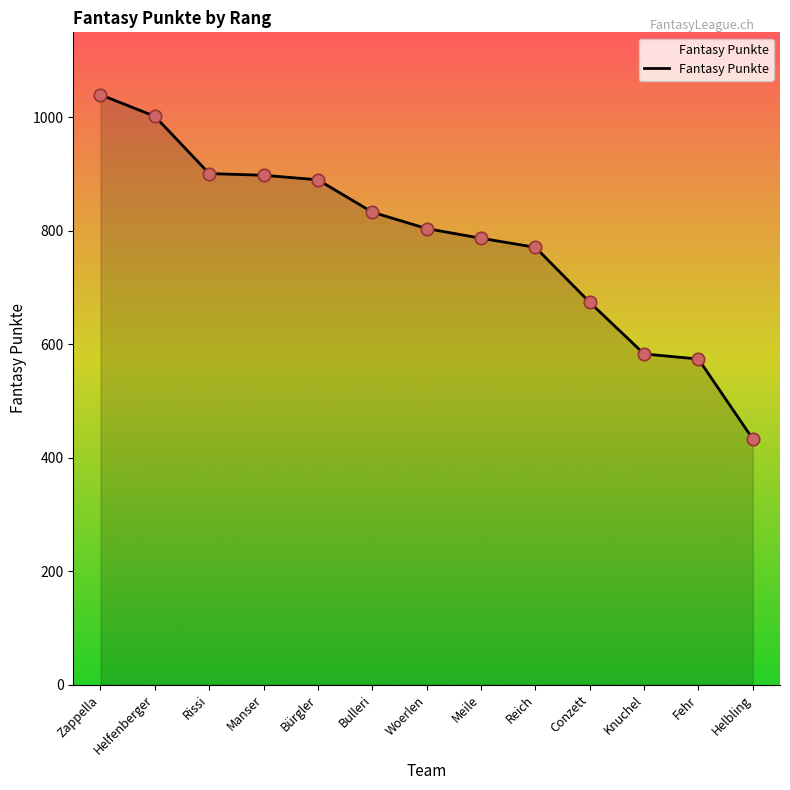

Between Meile and Helfenberger, which is larger?

Helfenberger